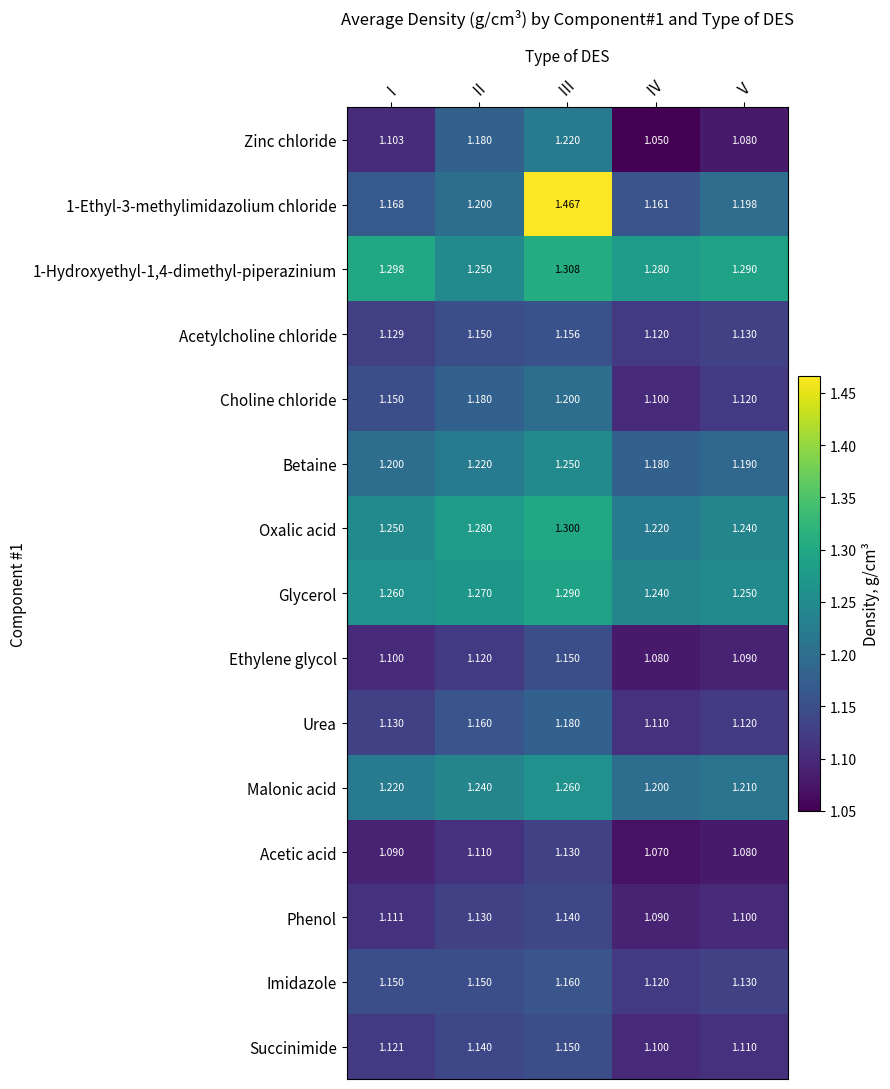

At how many categories does at least one series exceed 1?

5